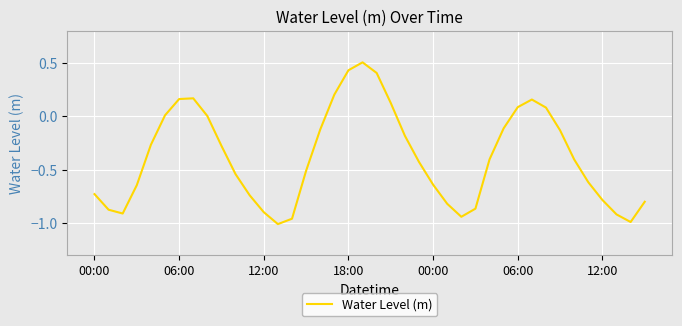

What is the sum of all values?

-15.2